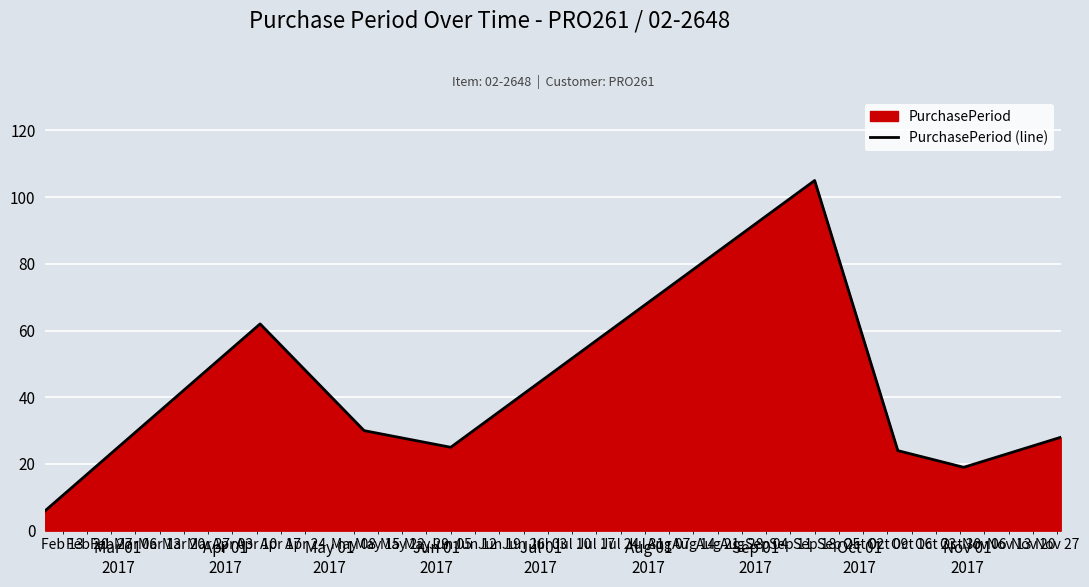

What is the greatest value displayed?

105